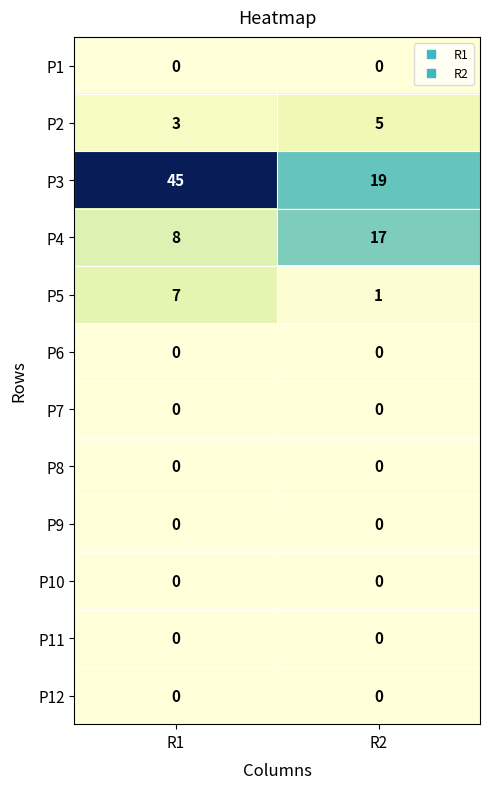

What is the average value of the P2 series?

4